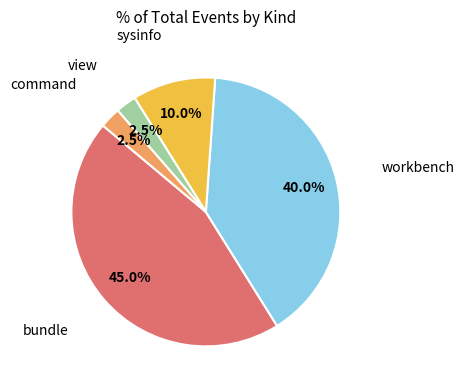

Is there a majority slice in this chart?

No